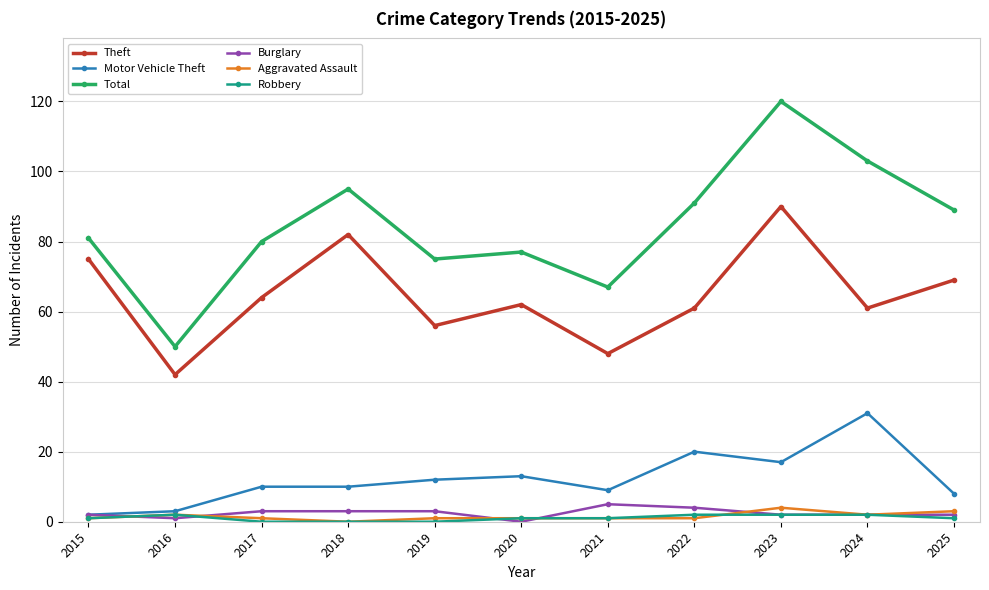

How many Theft values are between 56 and 75?

7